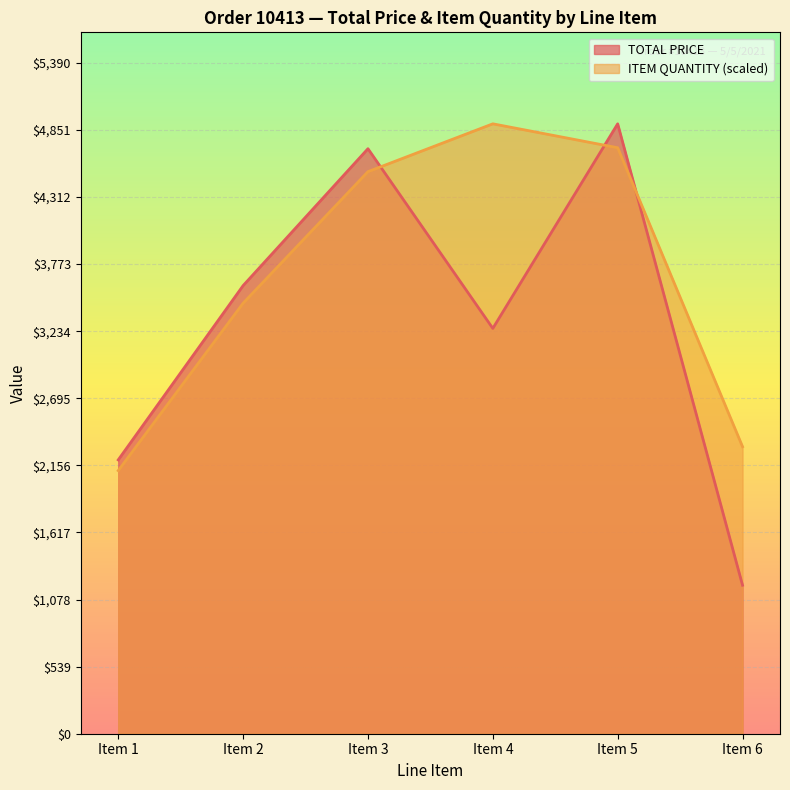

Is it true that TOTAL PRICE equals 3256.3 at Item 4?

True